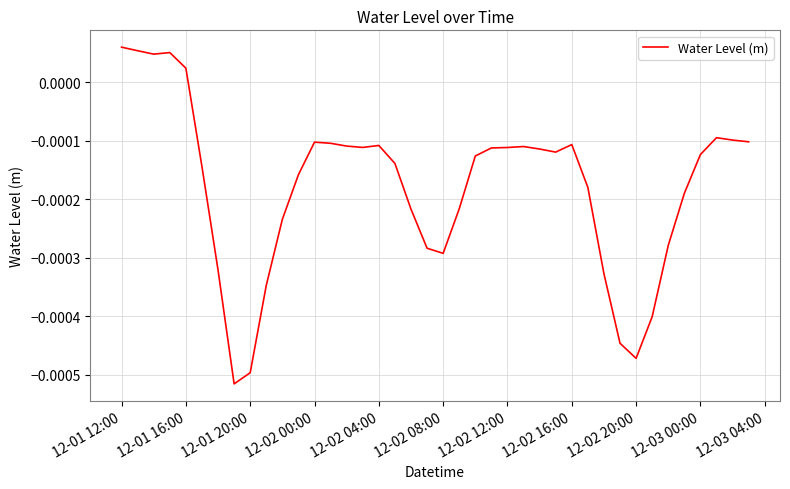

At which label does the data first exceed 0?

12-01 12:00